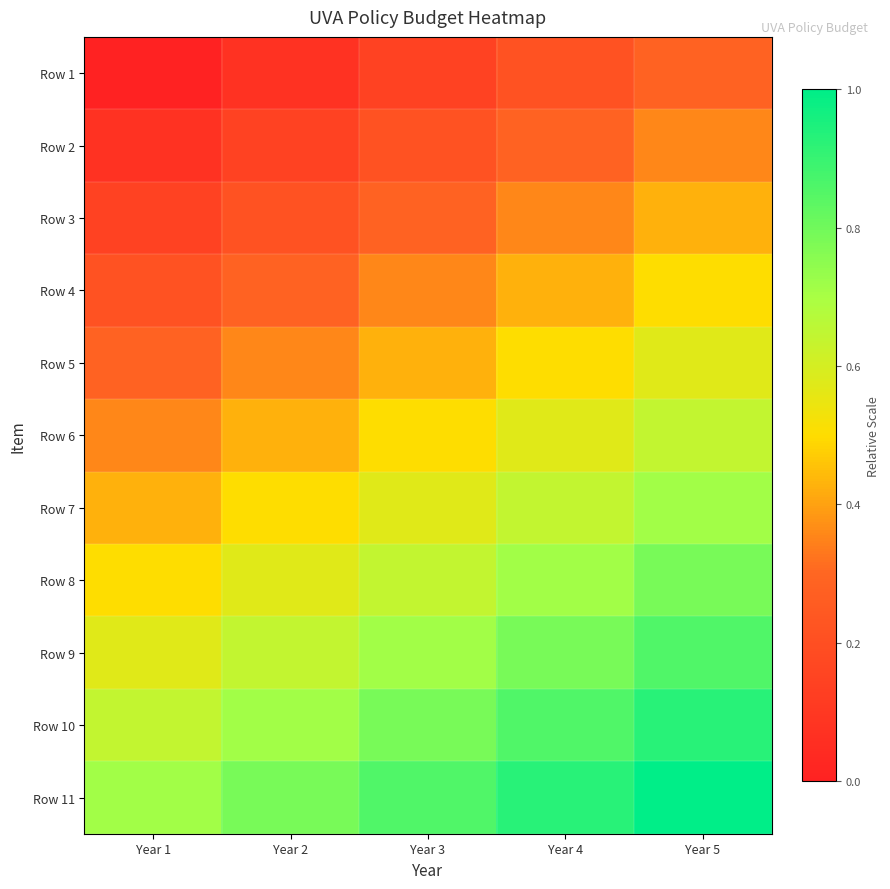

Reading left to right, extract all data points from this chart.

Row 1: Year 1=0.0	Year 2=0.1	Year 3=0.1	Year 4=0.2	Year 5=0.3
Row 2: Year 1=0.1	Year 2=0.1	Year 3=0.2	Year 4=0.3	Year 5=0.4
Row 3: Year 1=0.1	Year 2=0.2	Year 3=0.3	Year 4=0.4	Year 5=0.4
Row 4: Year 1=0.2	Year 2=0.3	Year 3=0.4	Year 4=0.4	Year 5=0.5
Row 5: Year 1=0.3	Year 2=0.4	Year 3=0.4	Year 4=0.5	Year 5=0.6
Row 6: Year 1=0.4	Year 2=0.4	Year 3=0.5	Year 4=0.6	Year 5=0.6
Row 7: Year 1=0.4	Year 2=0.5	Year 3=0.6	Year 4=0.6	Year 5=0.7
Row 8: Year 1=0.5	Year 2=0.6	Year 3=0.6	Year 4=0.7	Year 5=0.8
Row 9: Year 1=0.6	Year 2=0.6	Year 3=0.7	Year 4=0.8	Year 5=0.9
Row 10: Year 1=0.6	Year 2=0.7	Year 3=0.8	Year 4=0.9	Year 5=0.9
Row 11: Year 1=0.7	Year 2=0.8	Year 3=0.9	Year 4=0.9	Year 5=1.0